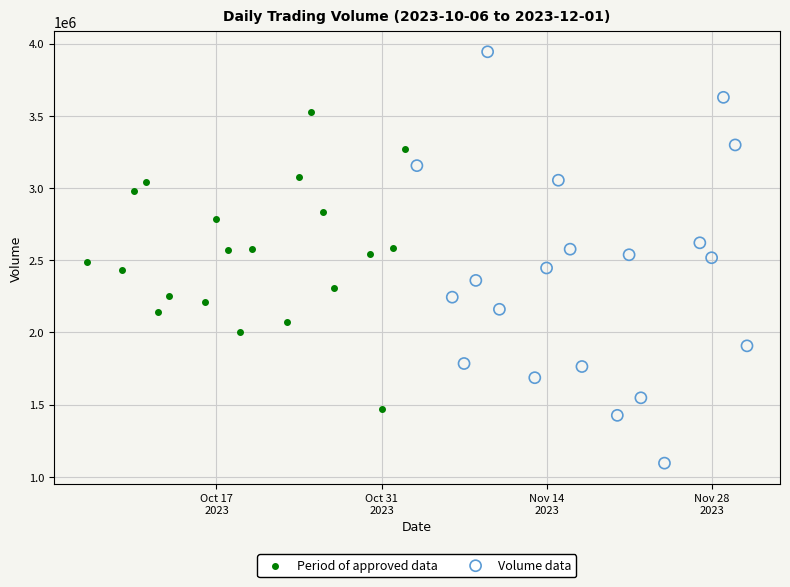

Which series has the widest spread of Y values?

Volume data